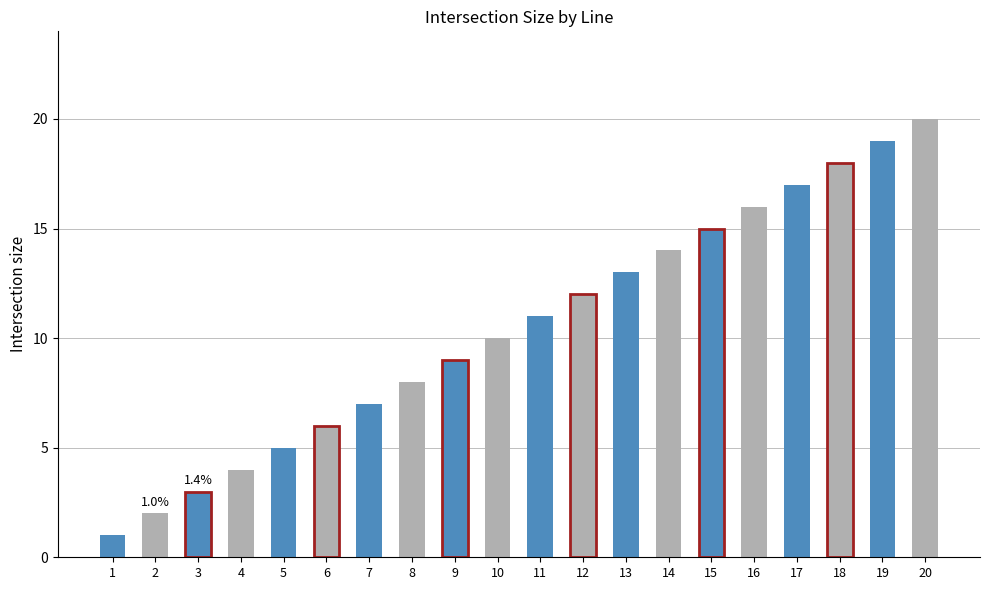

What is the value of the 10th bar from the left?

10